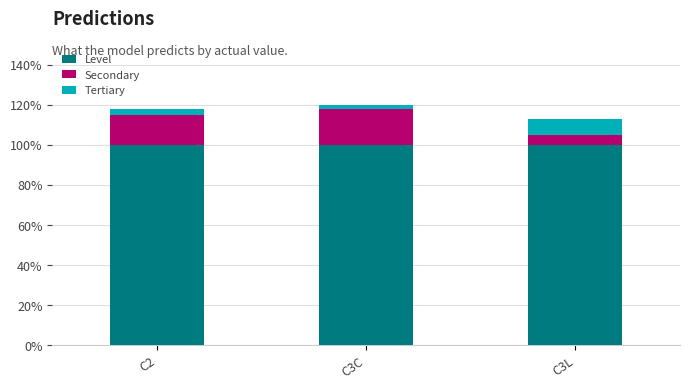

What is the sum of the Level values at C2 and C3L?

2.0